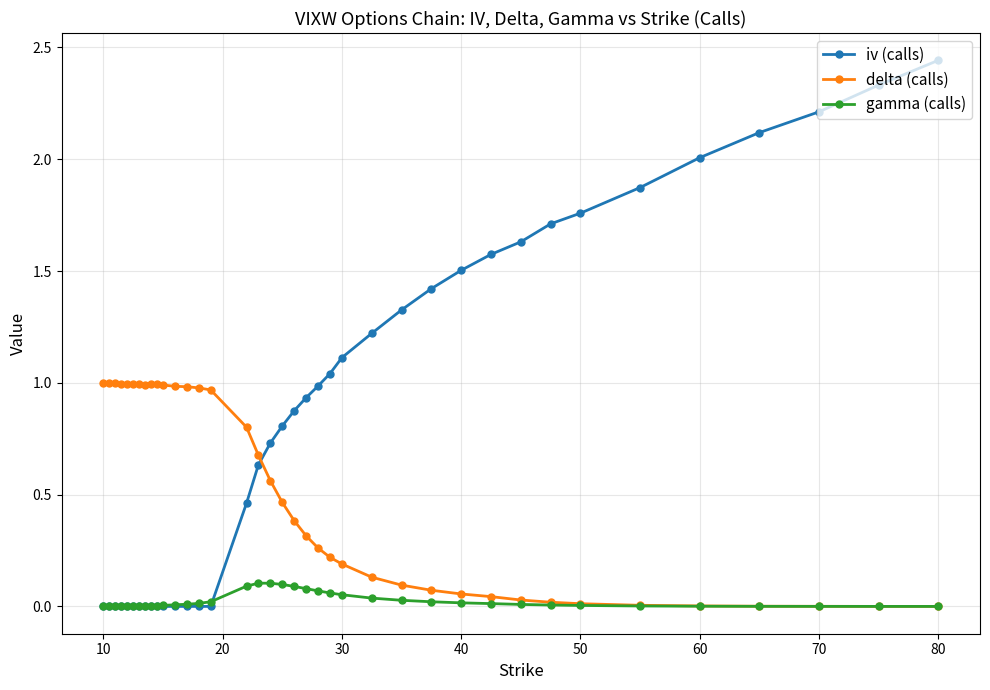

Rank the series by their maximum value, from lowest to highest.

gamma (calls), delta (calls), iv (calls)